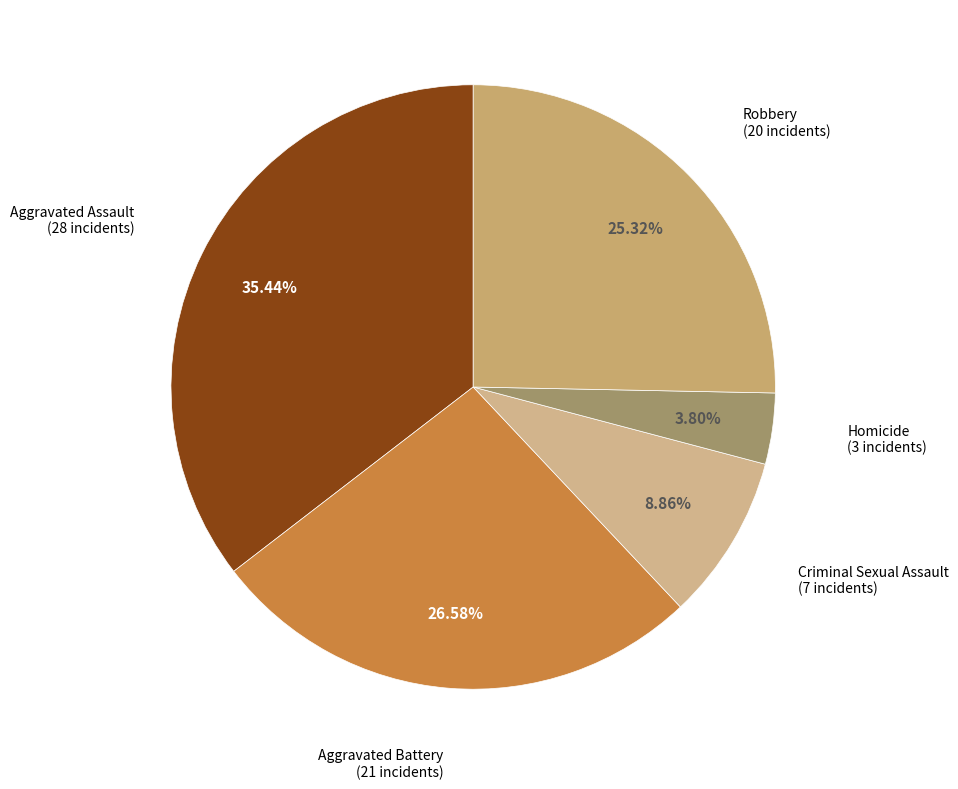

How many slices are in this pie chart?

5